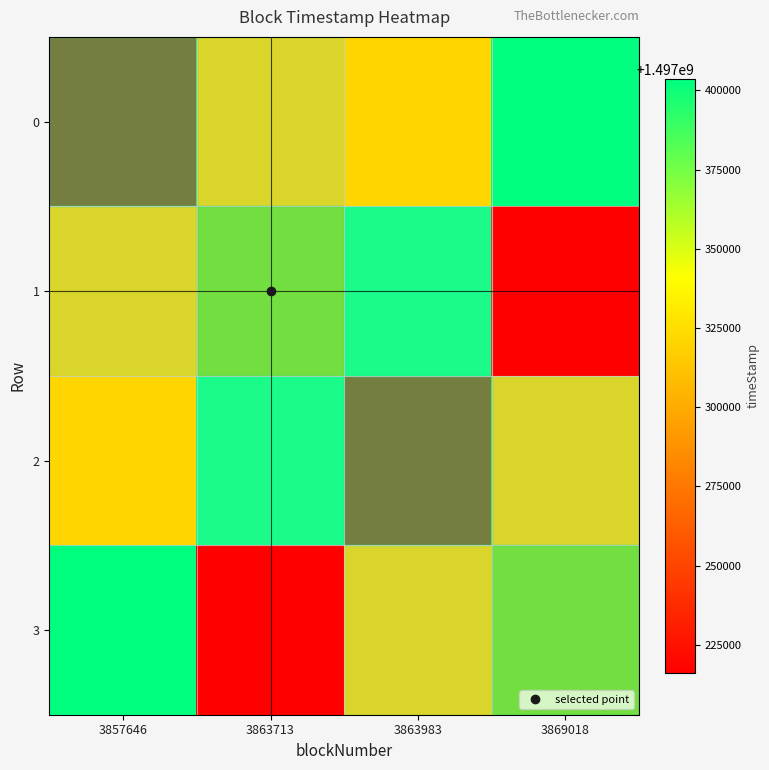

At which category is the sum across all series the highest?

3857646